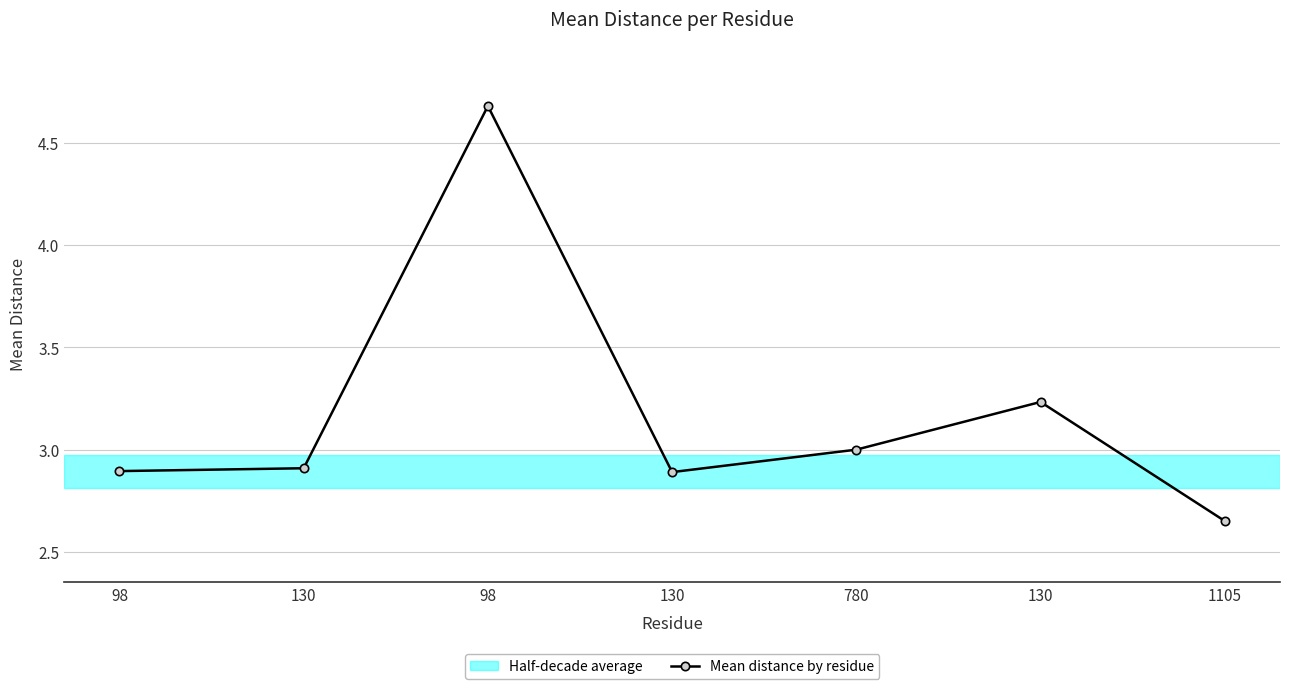

Count the number of categories in the chart.

7